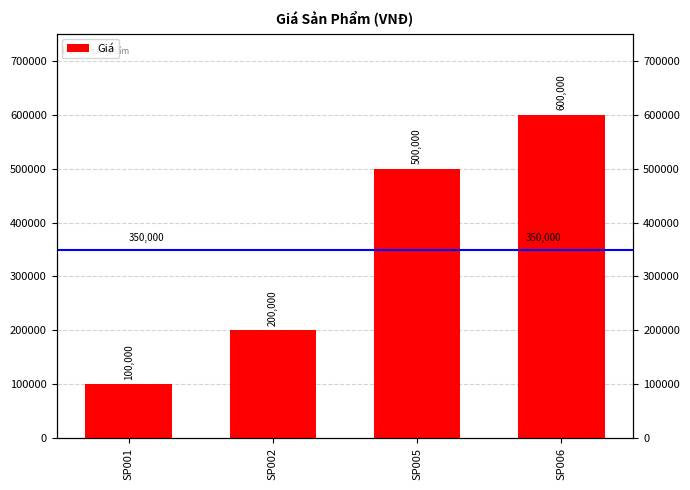

List the labels in order of value, largest first.

SP006, SP005, SP002, SP001